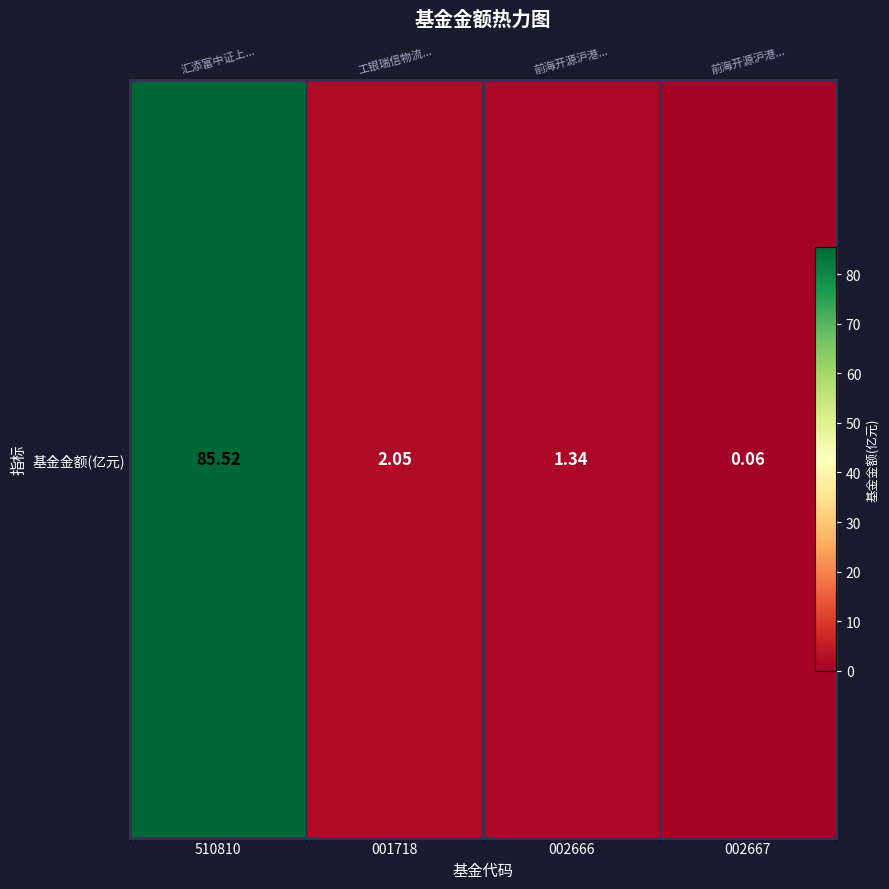

Between 510810 and 001718, which is larger?

510810